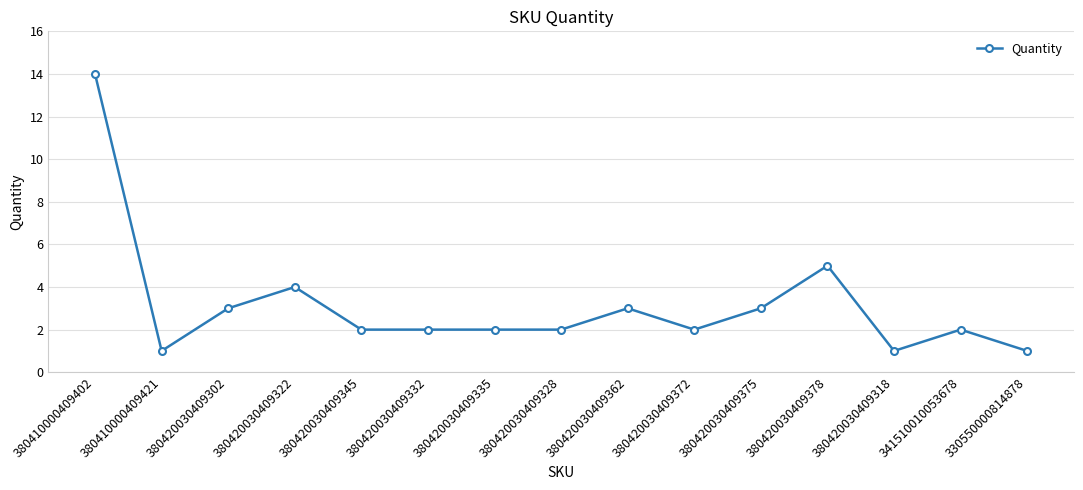

The chart shows a value of 3 at 380420030409302. True or false?

True